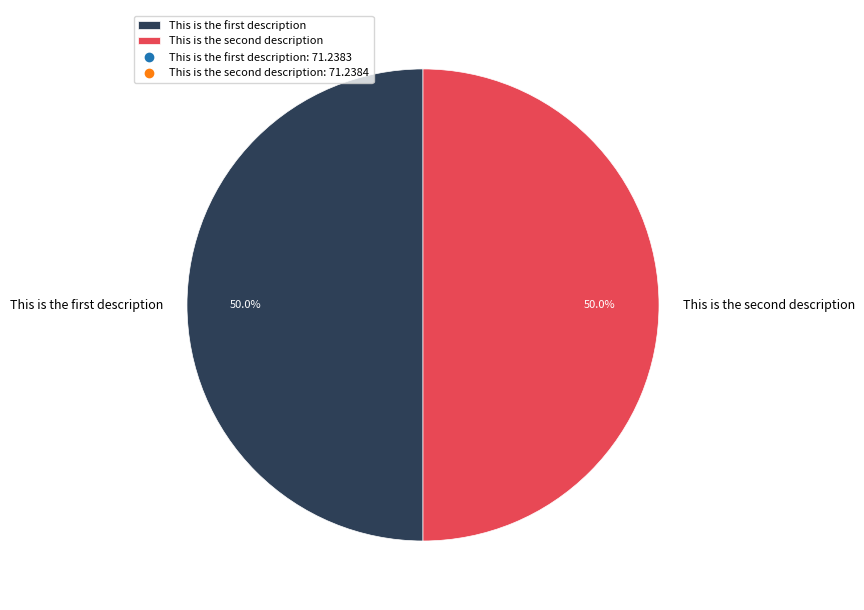

To the nearest percent, what is the average slice percentage?

50%